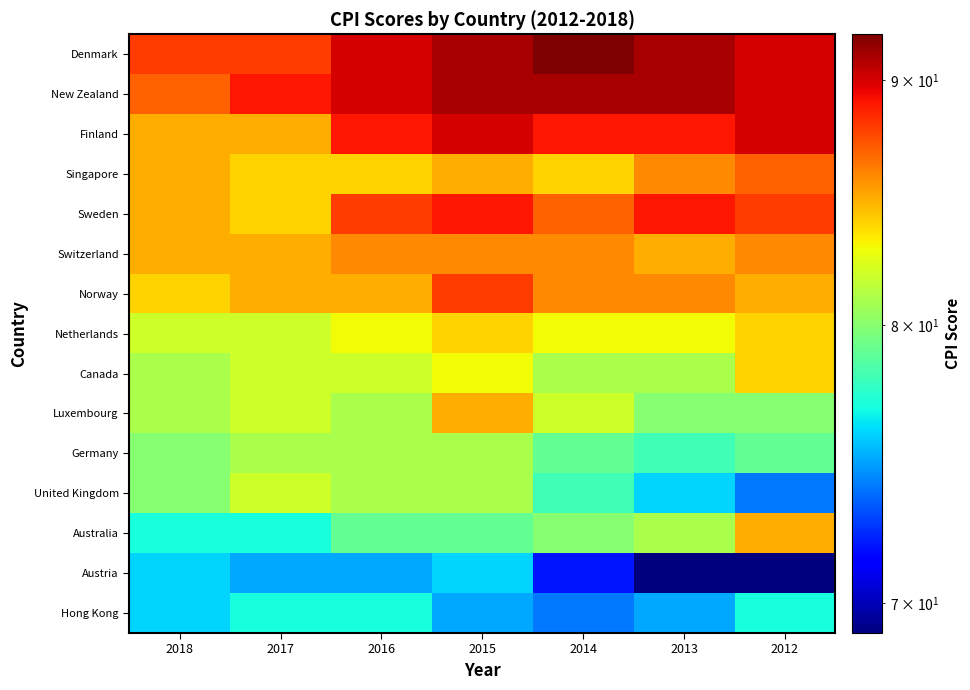

Reading right to left, extract all data points from this chart.

Denmark: 2012=90	2013=91	2014=92	2015=91	2016=90	2017=88	2018=88
New Zealand: 2012=90	2013=91	2014=91	2015=91	2016=90	2017=89	2018=87
Finland: 2012=90	2013=89	2014=89	2015=90	2016=89	2017=85	2018=85
Singapore: 2012=87	2013=86	2014=84	2015=85	2016=84	2017=84	2018=85
Sweden: 2012=88	2013=89	2014=87	2015=89	2016=88	2017=84	2018=85
Switzerland: 2012=86	2013=85	2014=86	2015=86	2016=86	2017=85	2018=85
Norway: 2012=85	2013=86	2014=86	2015=88	2016=85	2017=85	2018=84
Netherlands: 2012=84	2013=83	2014=83	2015=84	2016=83	2017=82	2018=82
Canada: 2012=84	2013=81	2014=81	2015=83	2016=82	2017=82	2018=81
Luxembourg: 2012=80	2013=80	2014=82	2015=85	2016=81	2017=82	2018=81
Germany: 2012=79	2013=78	2014=79	2015=81	2016=81	2017=81	2018=80
United Kingdom: 2012=74	2013=76	2014=78	2015=81	2016=81	2017=82	2018=80
Australia: 2012=85	2013=81	2014=80	2015=79	2016=79	2017=77	2018=77
Austria: 2012=69	2013=69	2014=72	2015=76	2016=75	2017=75	2018=76
Hong Kong: 2012=77	2013=75	2014=74	2015=75	2016=77	2017=77	2018=76